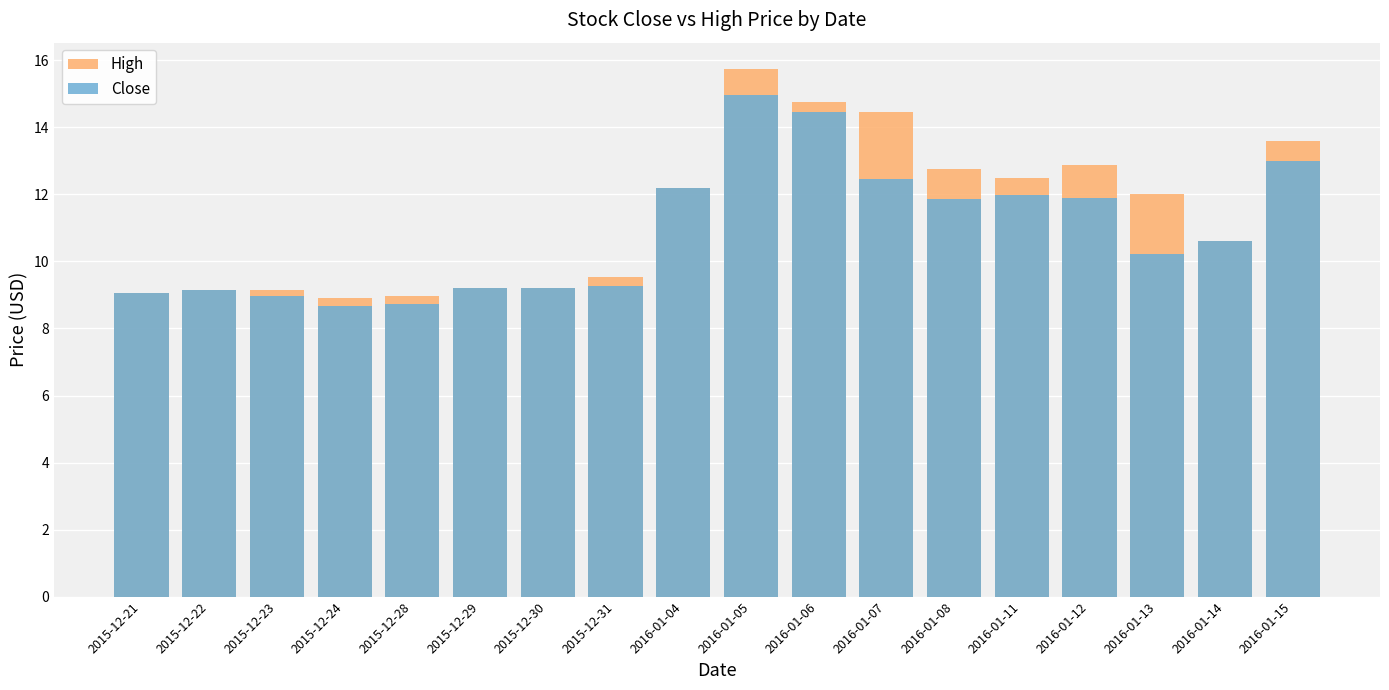

What is the sum of all High values?

204.7